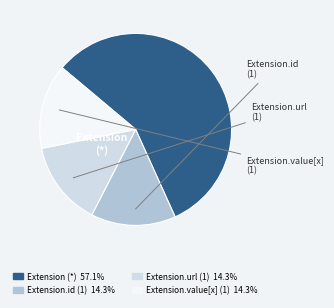

Does any single category account for the majority?

Yes